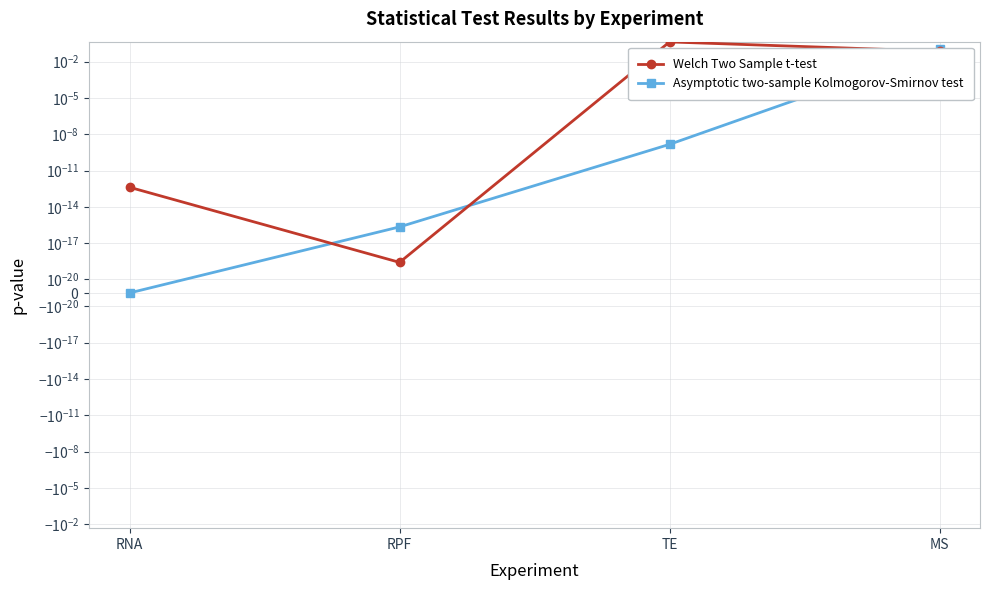

What is the sum of all Asymptotic two-sample Kolmogorov-Smirnov test values?

0.1